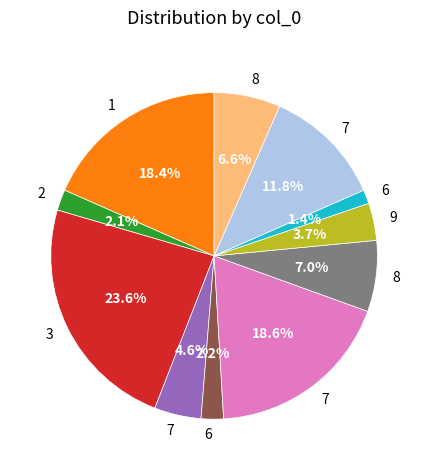

How many slices are in this pie chart?

11